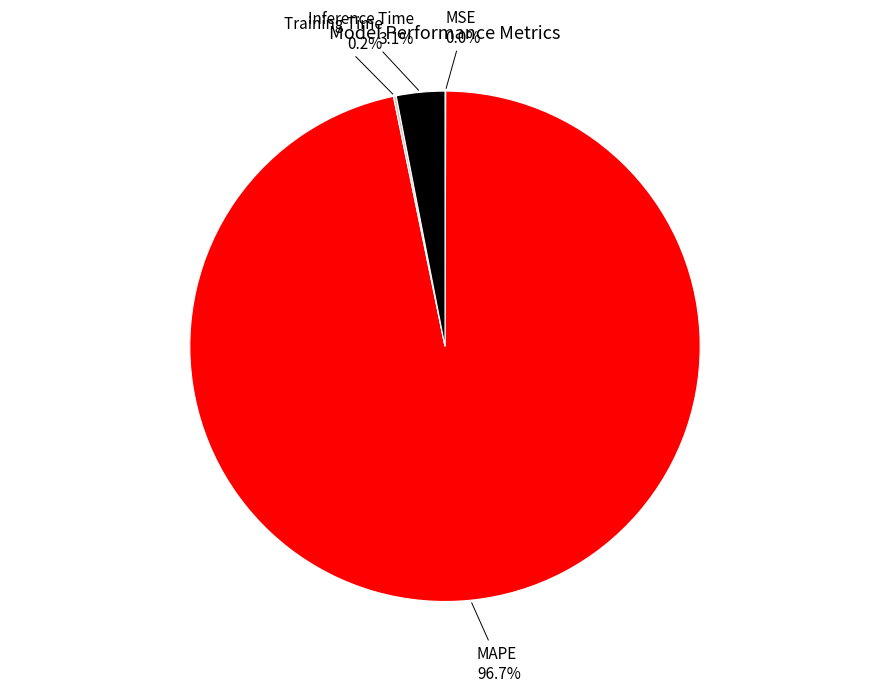

Does MAPE account for over 50% of the chart?

Yes